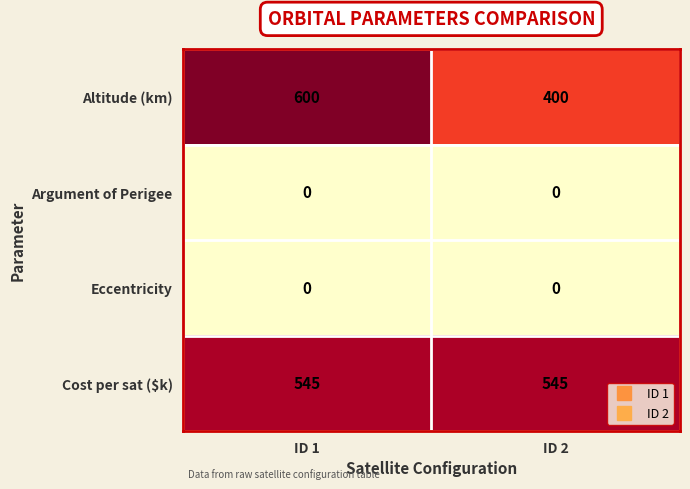

Which series has the largest total across all categories?

Cost per sat ($k)